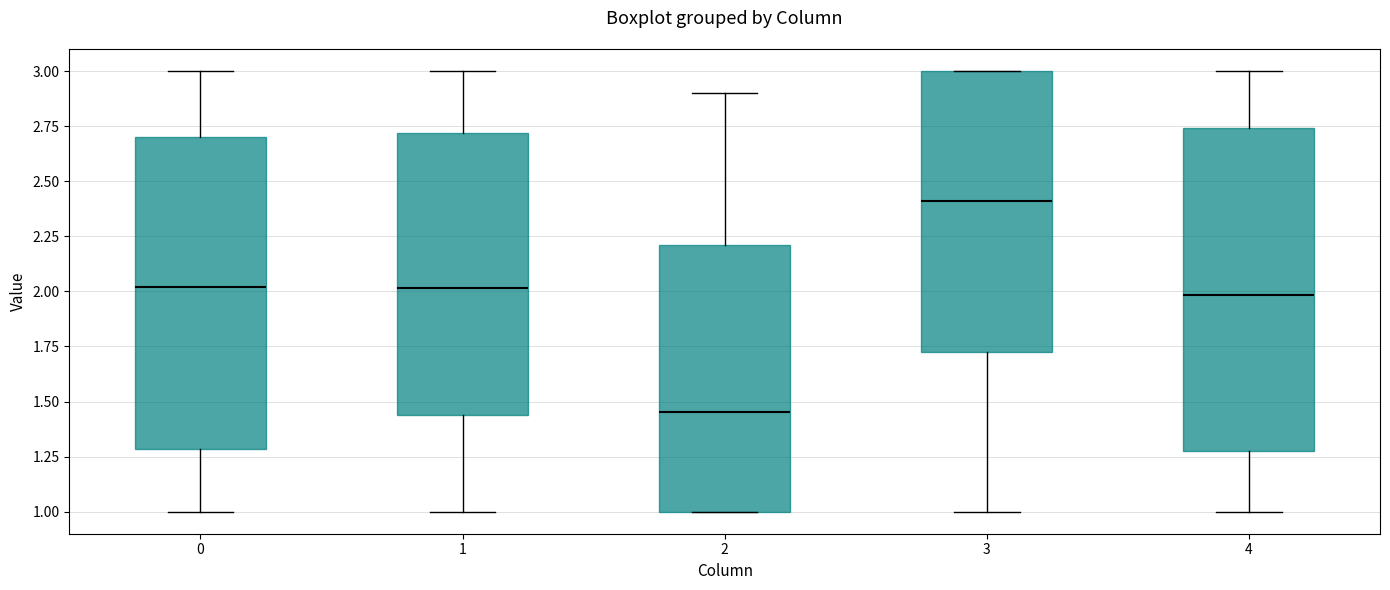

Which box has the lowest median line?

2